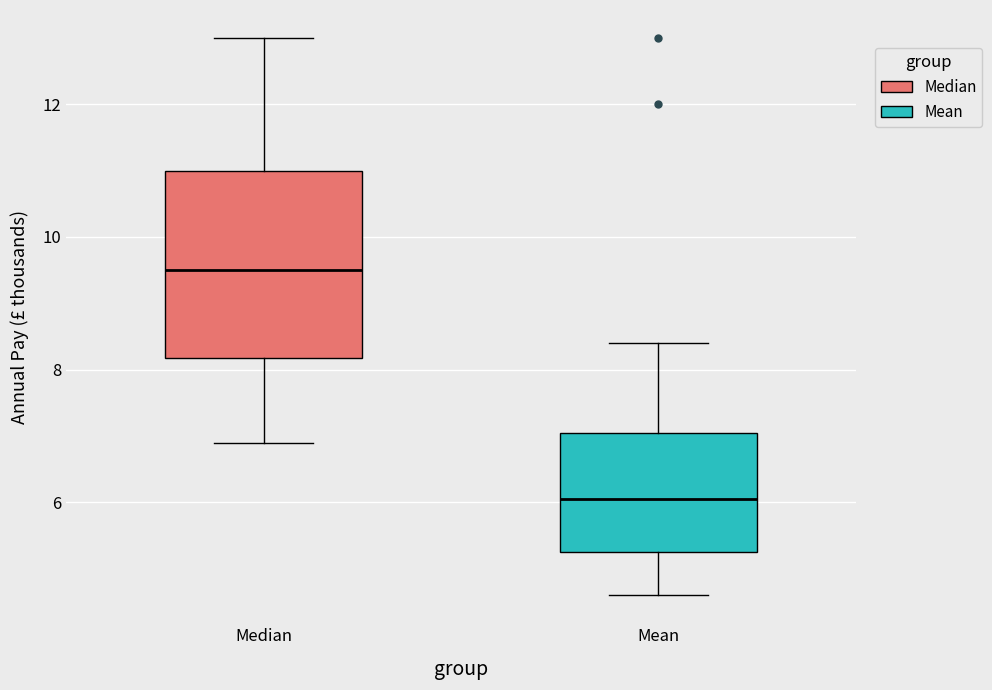

Which box's median line is the lowest?

Mean